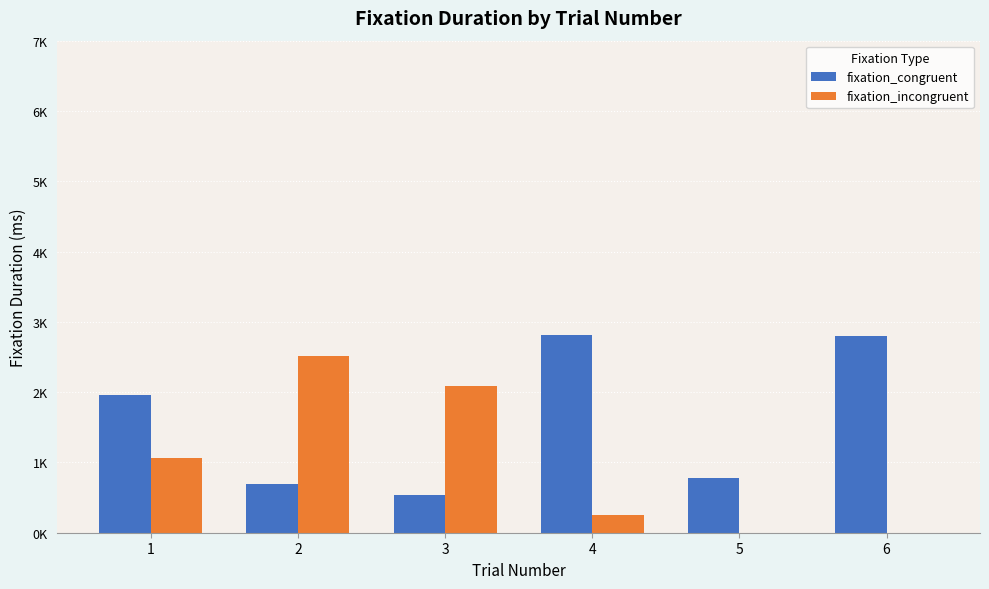

What is the total value across all series at 2?

3213.7